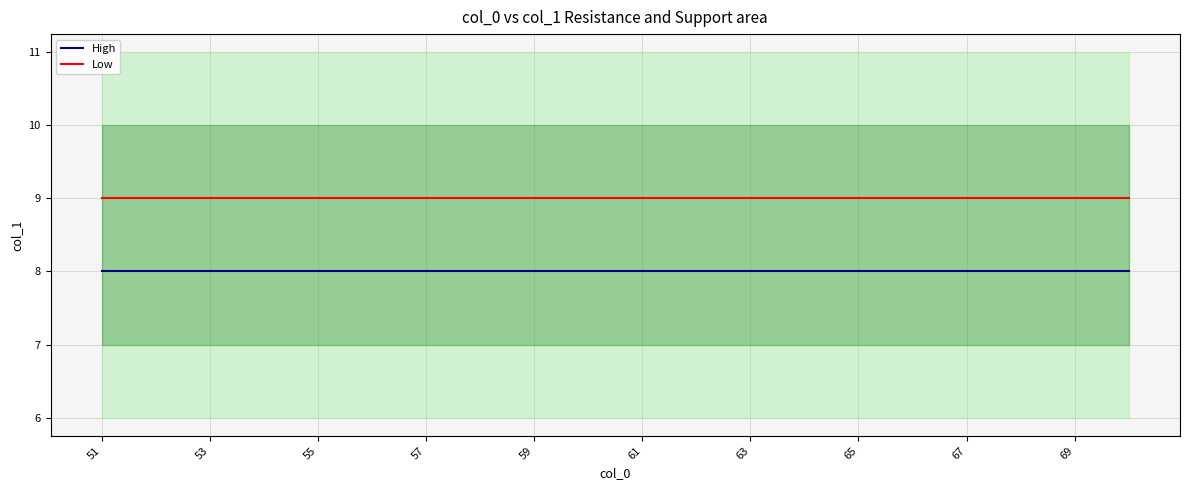

True or false: High and Low cross at least once.

False